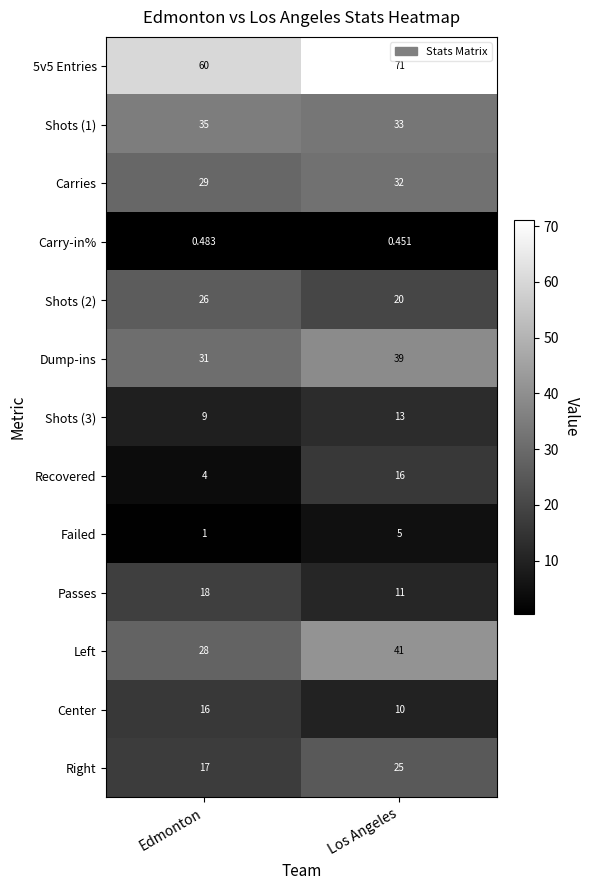

Which series changed the most between Edmonton and Los Angeles?

Left